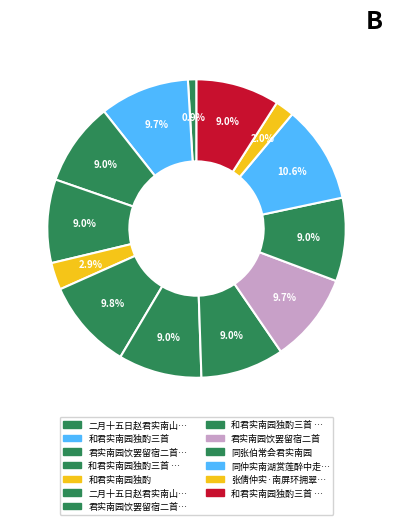

How many segments does this pie chart have?

13